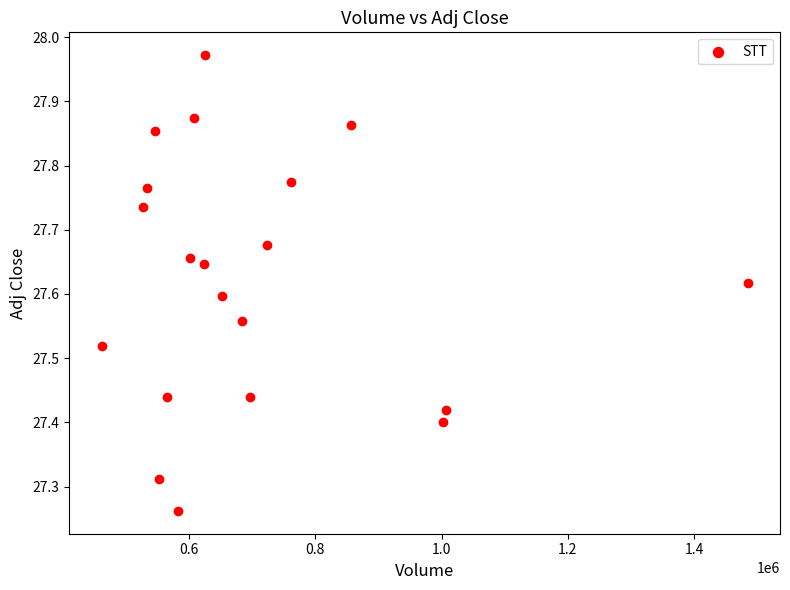

What is the range of X values (max minus min)?

1022900.0